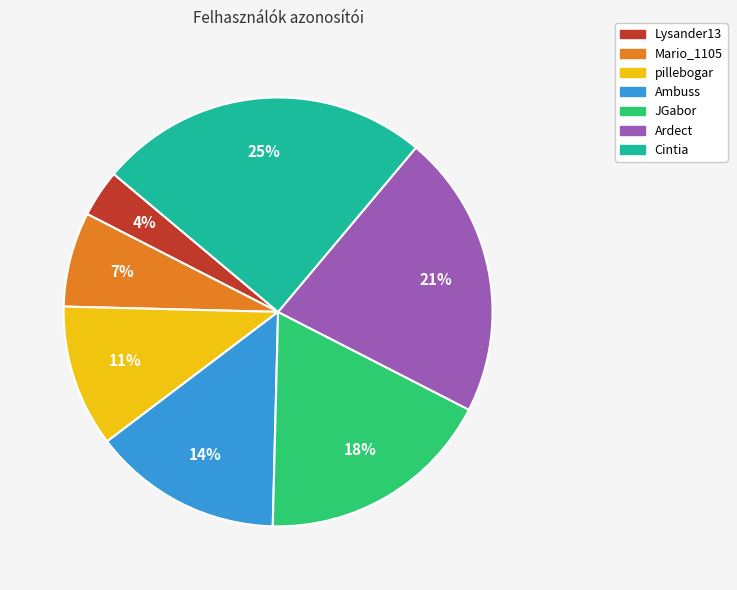

Combined, do Mario_1105 and Cintia account for over 50%?

No